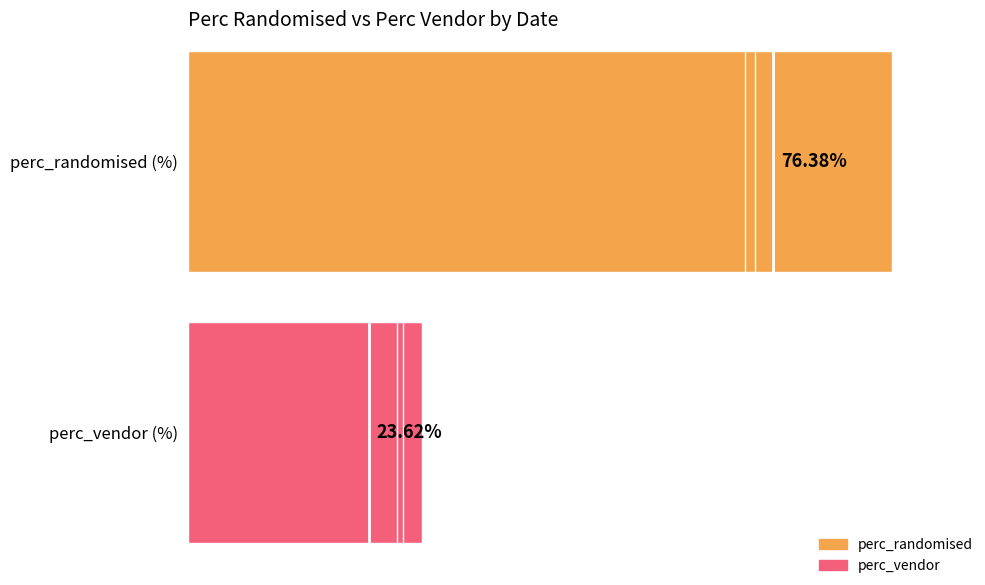

Which series has the widest spread of values?

perc_vendor